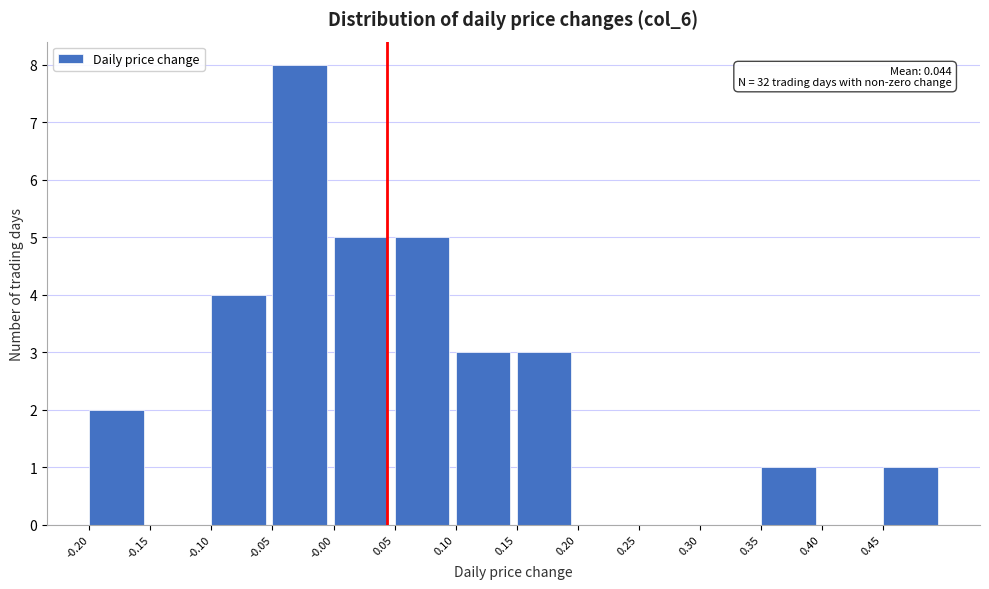

Over which range of the x-axis is the bar tallest?

-0.05 to 0.00